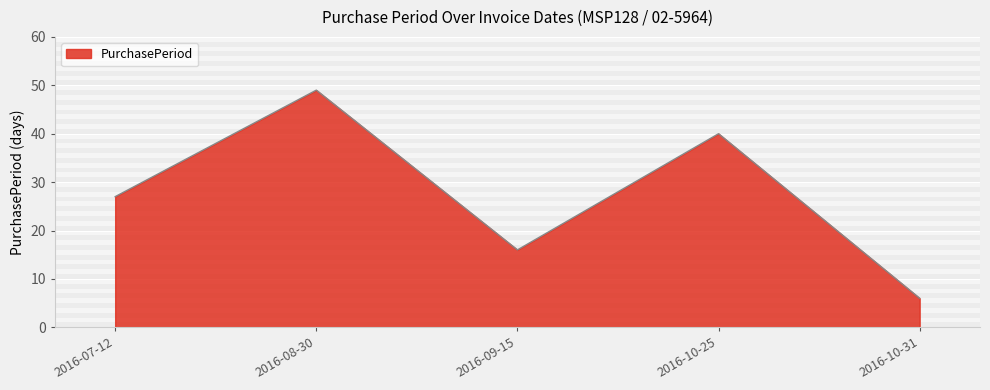

What is the maximum value shown in the chart?

49